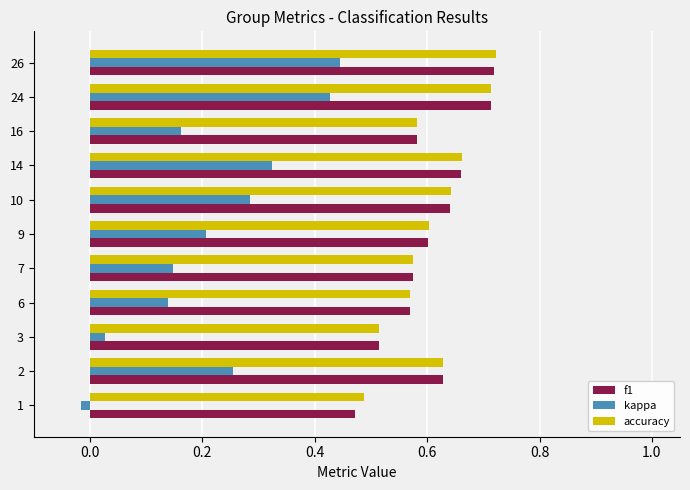

Is it true that f1 equals 0.3 at 1?

False